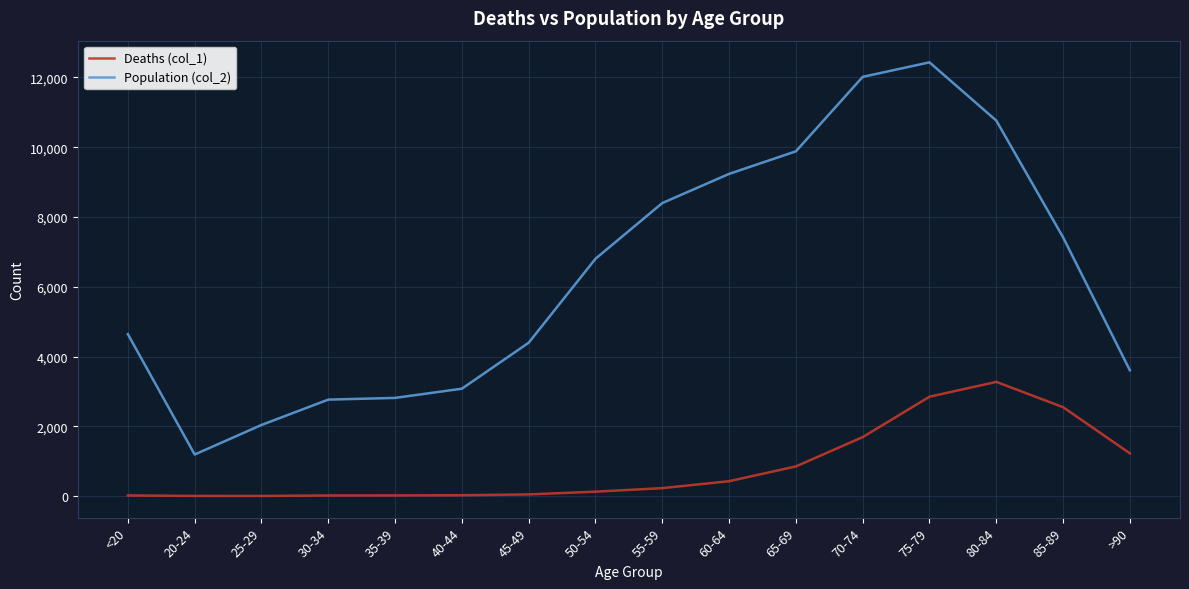

True or false: Deaths (col_1) has a value of 18 at 35-39.

True